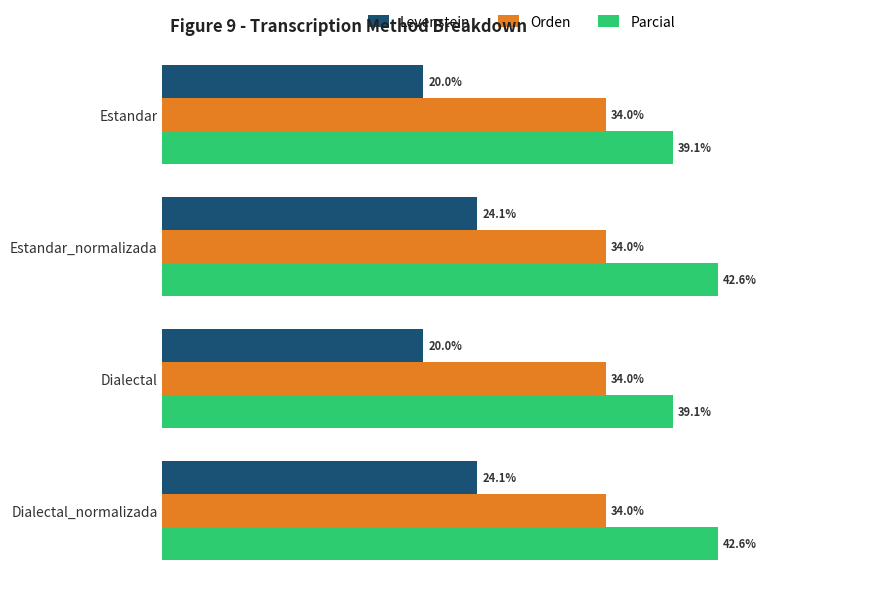

Which series has the largest total across all categories?

Parcial